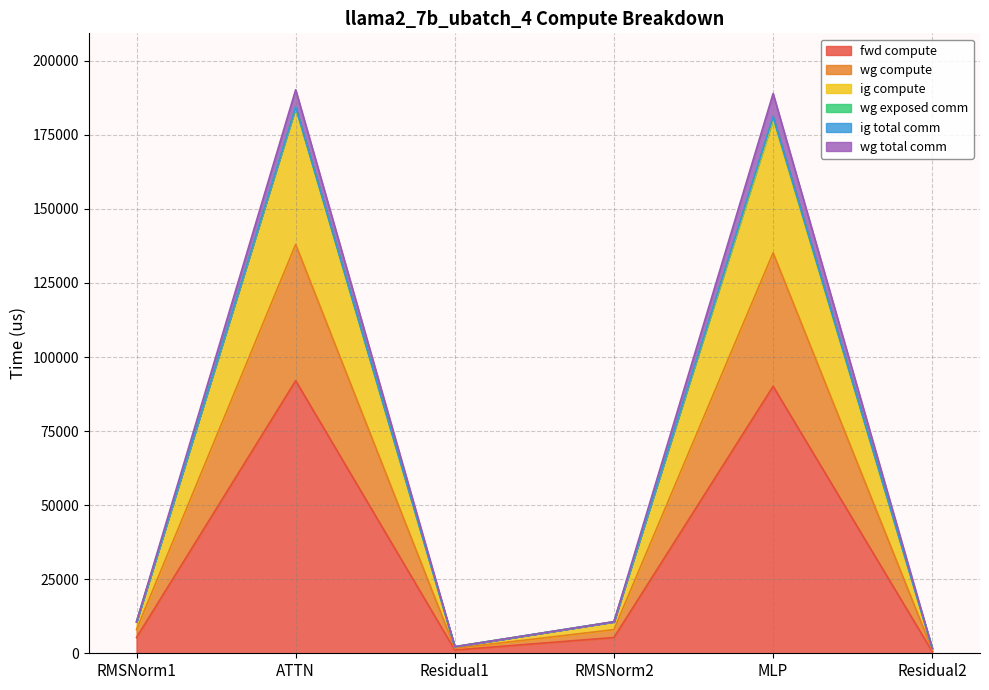

Does the chart display data point markers on the line(s)?

No